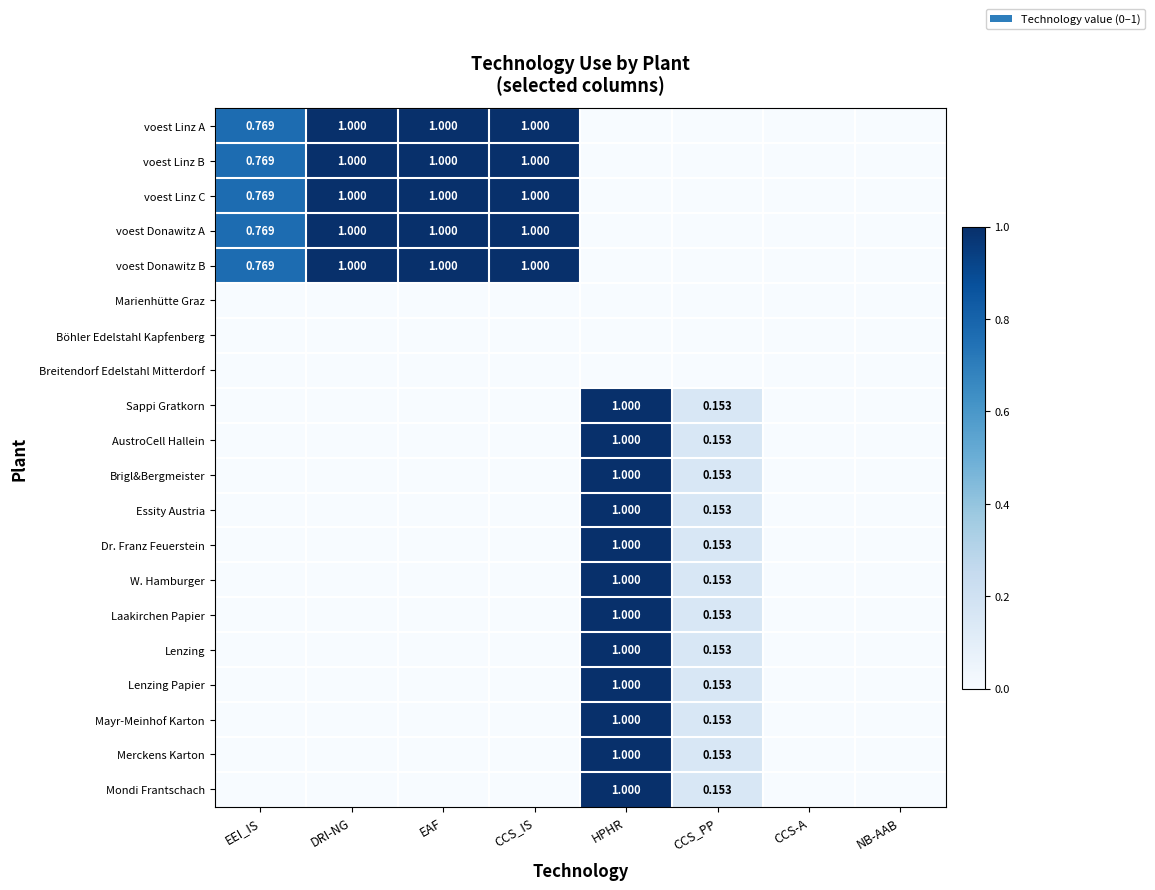

How many positive values does the Dr. Franz Feuerstein series have?

2